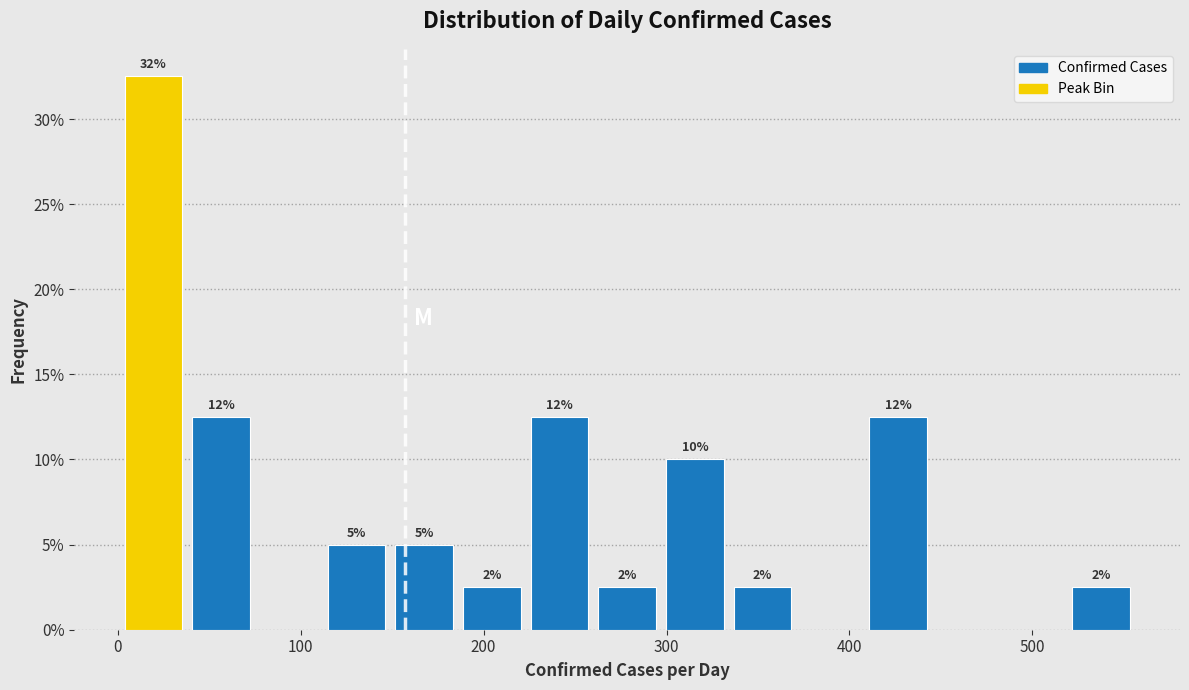

Around what value on the x-axis is the tallest bar? Give the approximate position of its centre, as read against the axis.

20